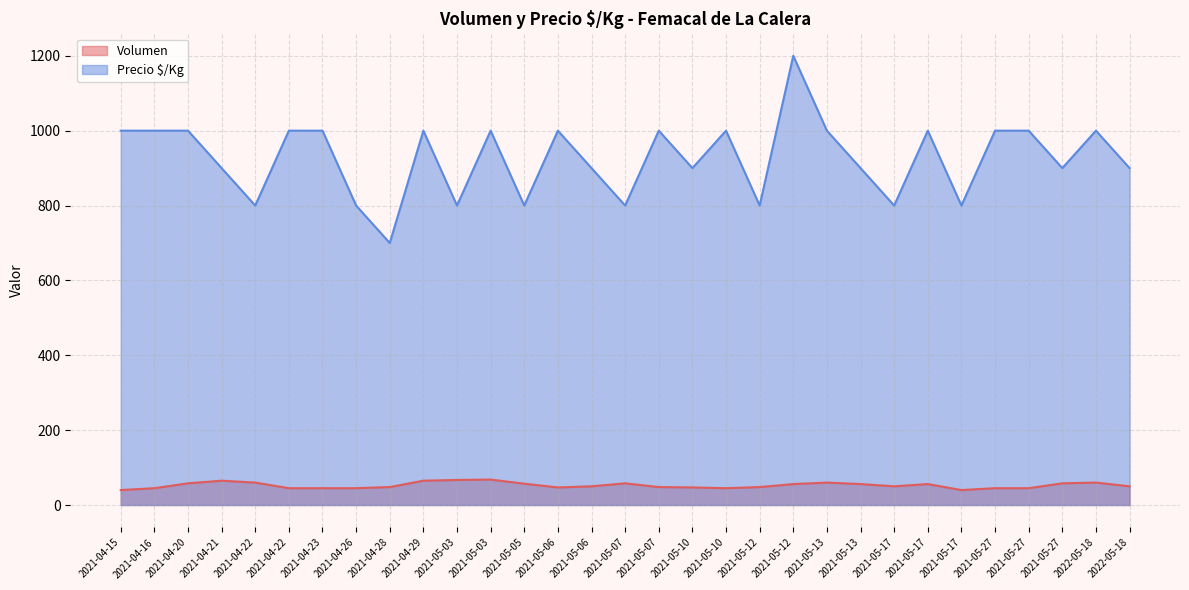

How many series are shown in this chart?

2